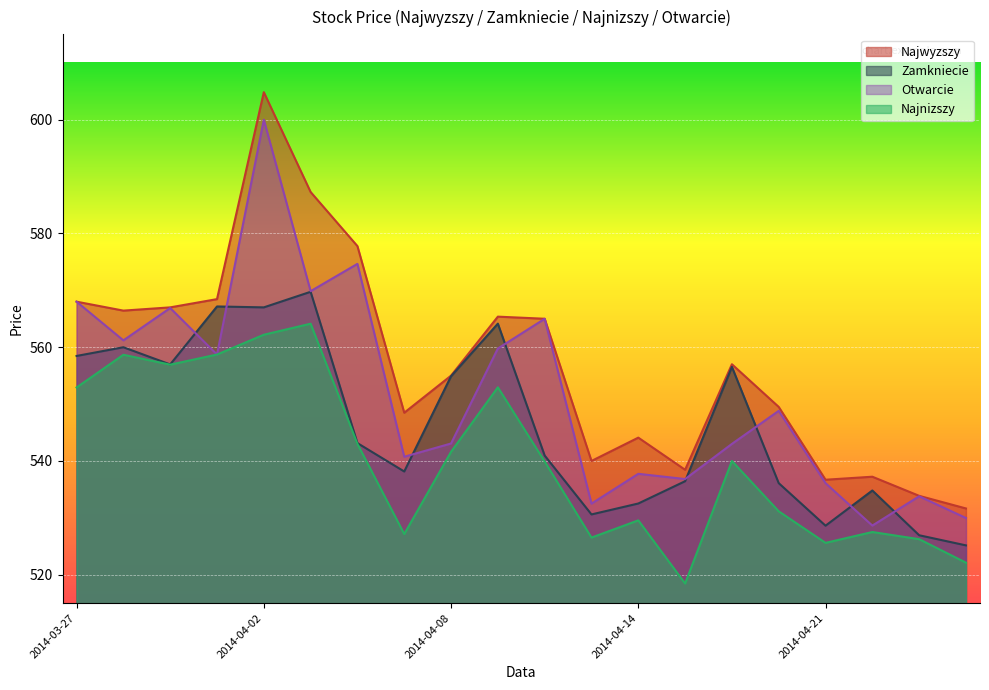

How many lines are shown in the chart?

4